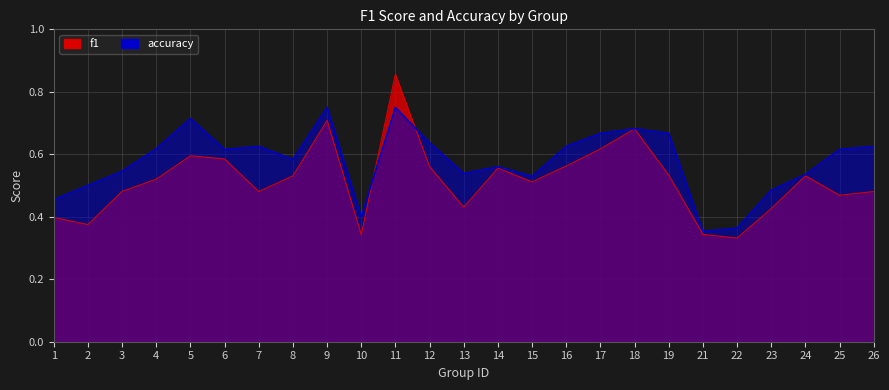

Where is accuracy nearest to the value 0?

21